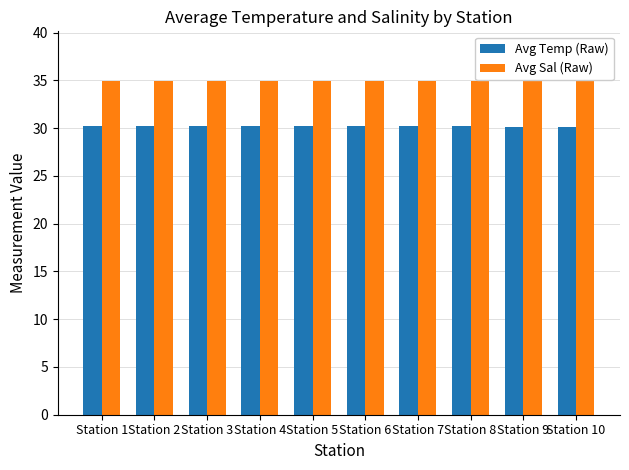

What is the minimum value for Avg Sal (Raw)?

34.9